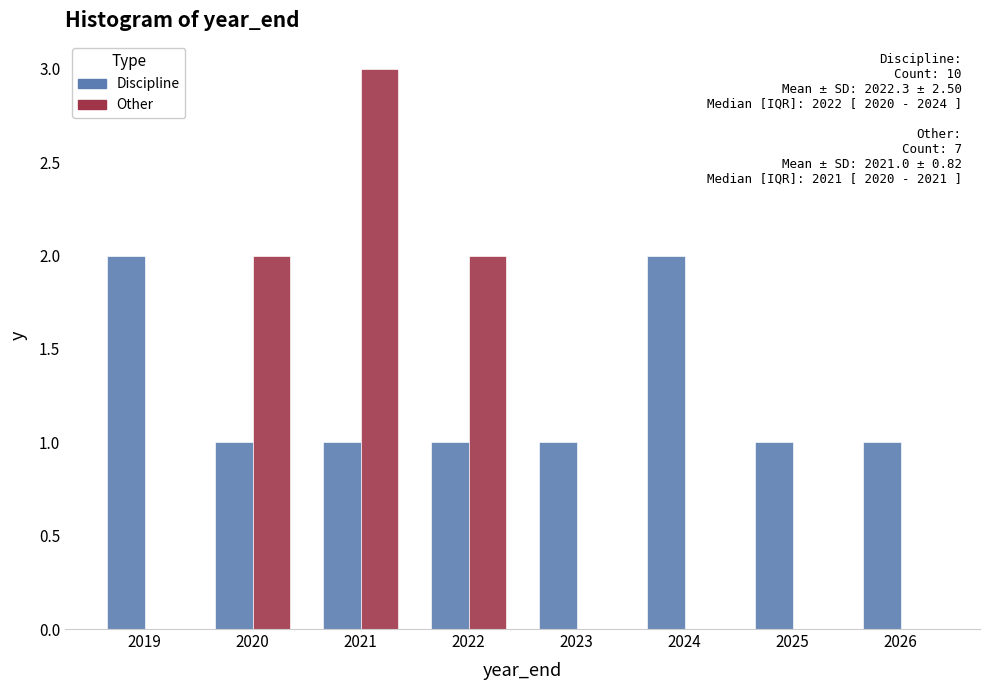

At which category is the sum across all series the highest?

2021